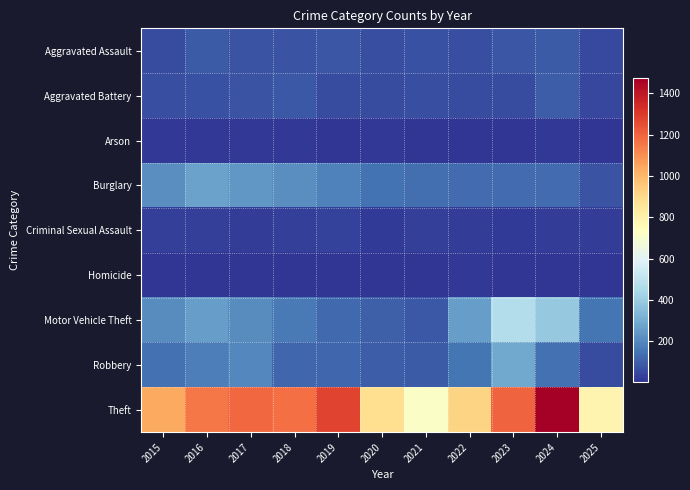

What is the total value across all series at 2017?

2011